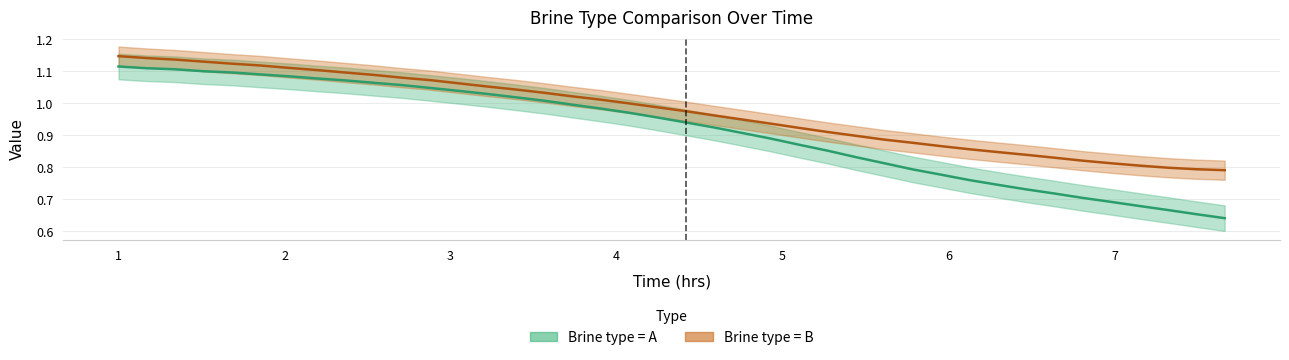

What is the value of the Brine type = B point at the 39th from the left?

0.8